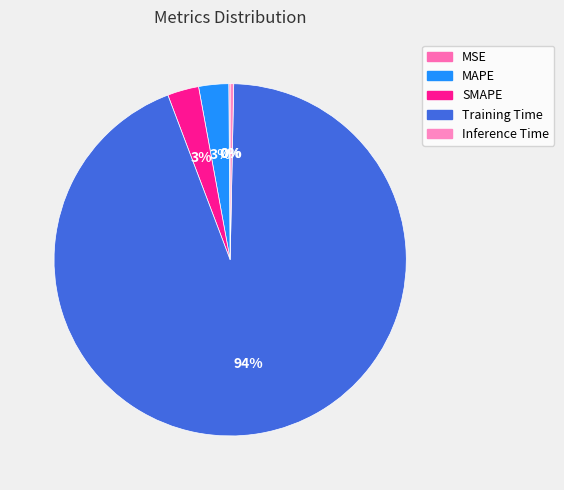

How many slices are in this pie chart?

5